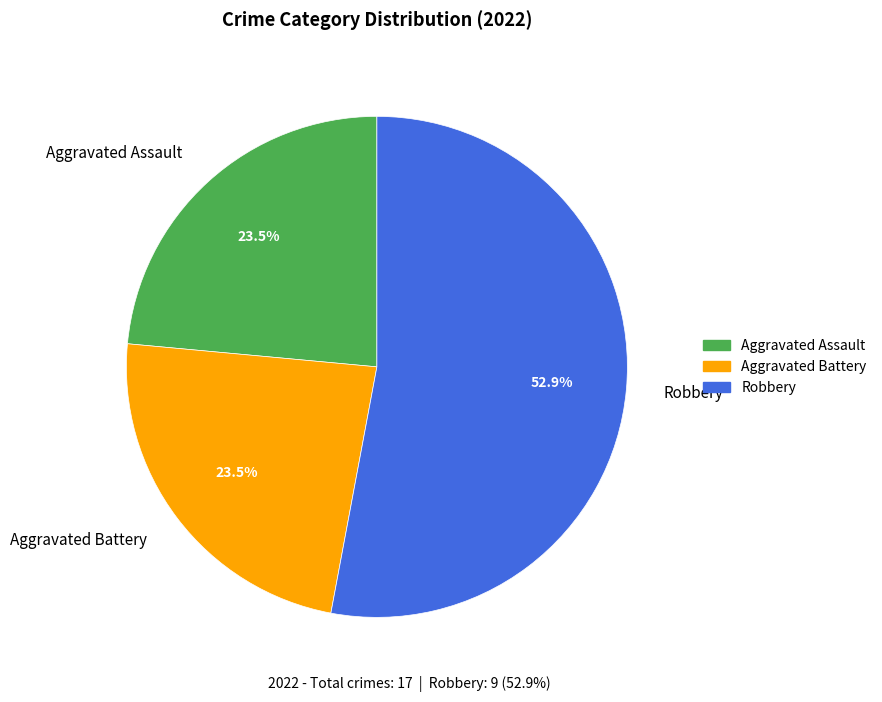

What is the largest slice in the pie chart?

Robbery